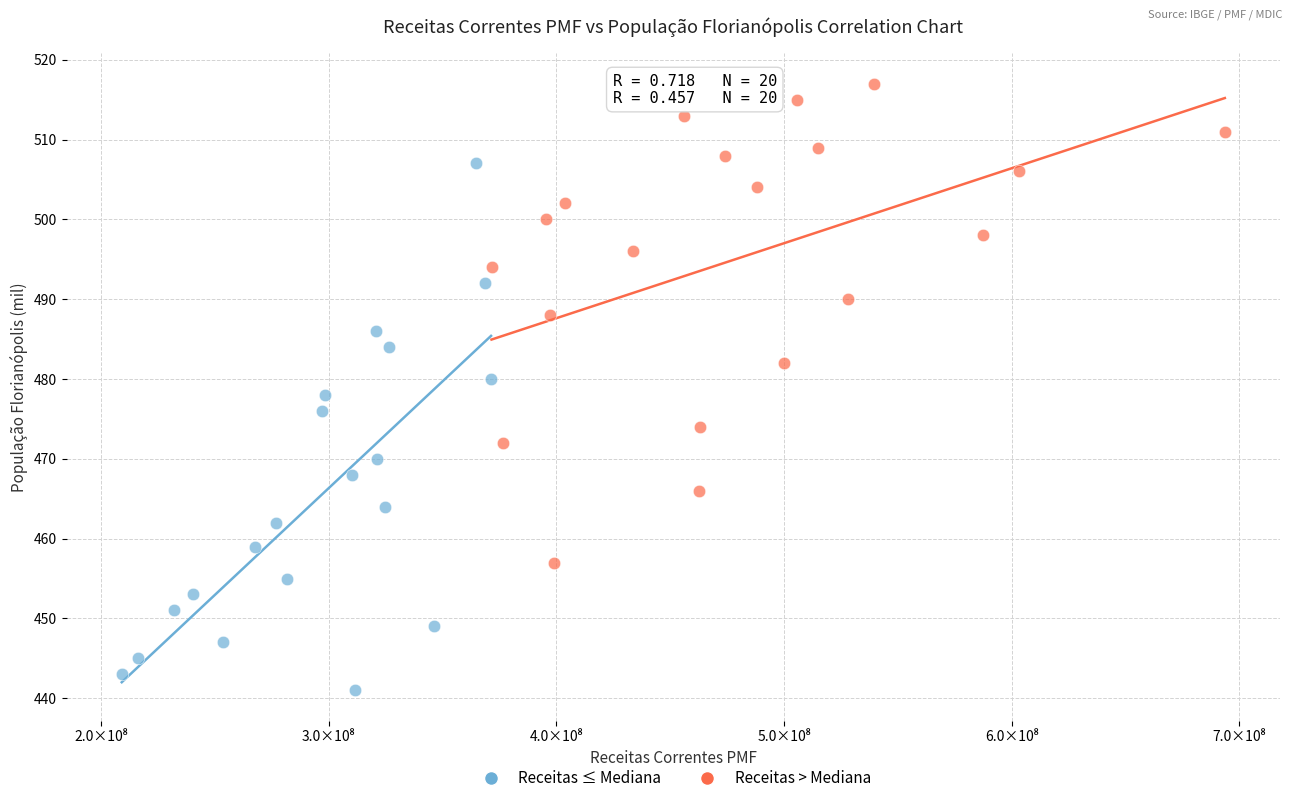

What are all the series names shown in the legend?

Receitas ≤ Mediana, Receitas > Mediana